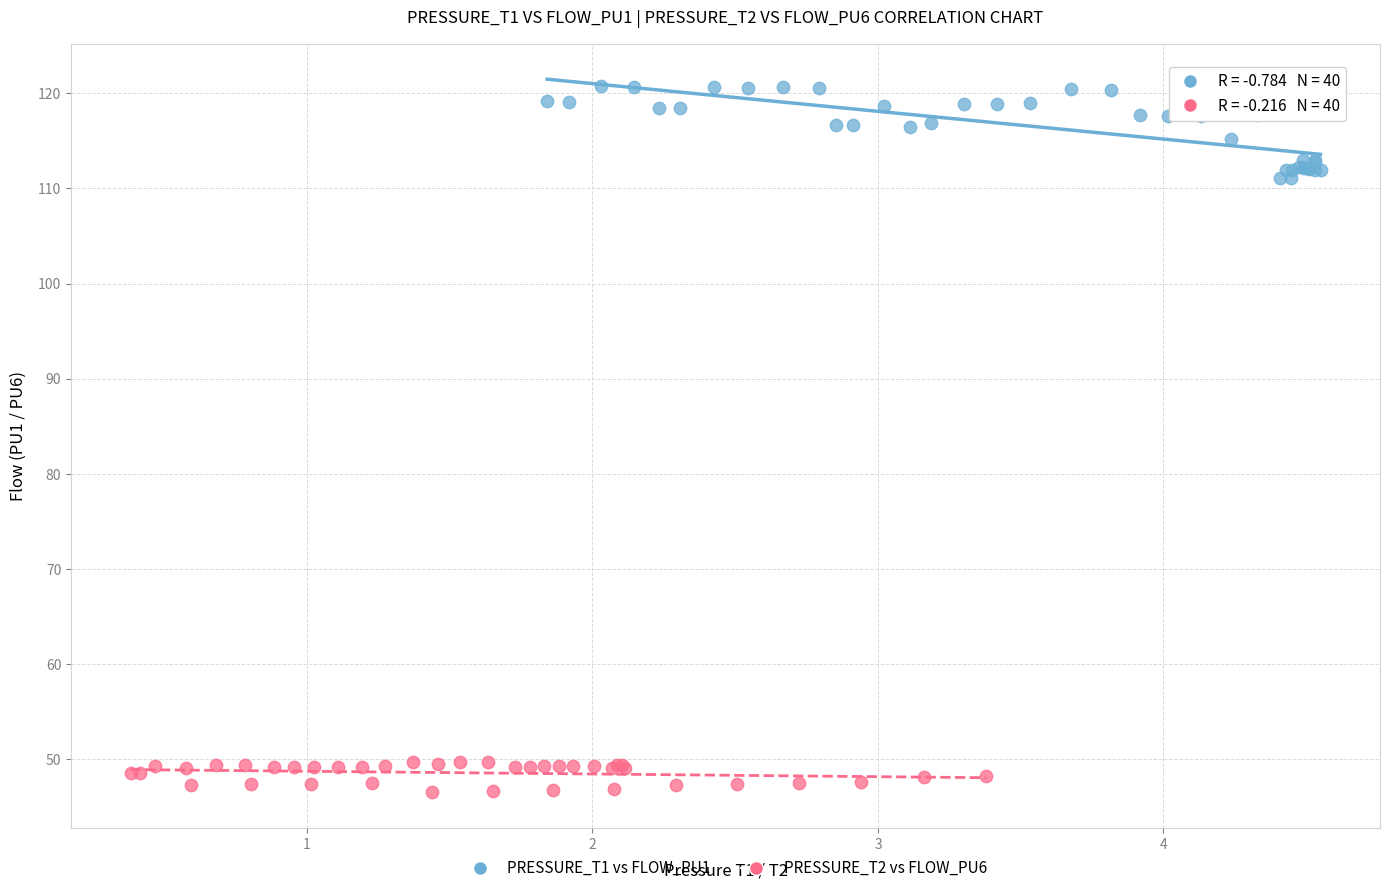

Which series contains the lowest Y value?

PRESSURE_T2 vs FLOW_PU6